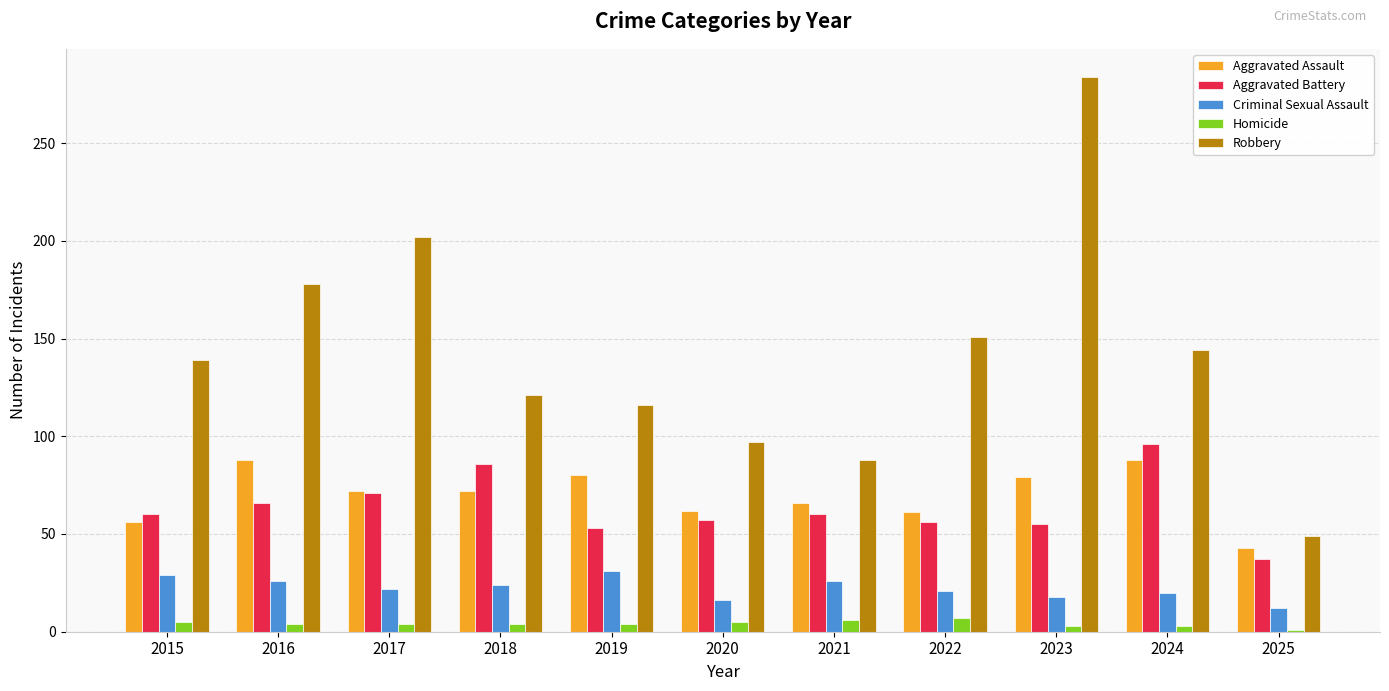

Which series changed the most between 2018 and 2020?

Aggravated Battery